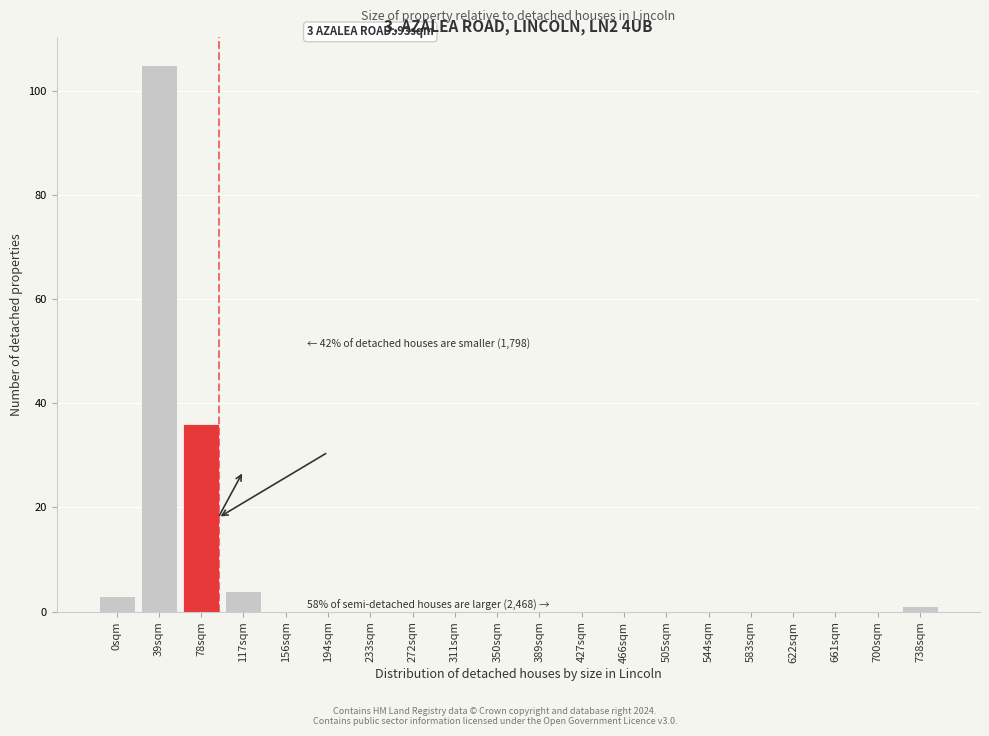

Reading right to left, what are all the values shown in this chart?

738sqm=1	700sqm=0	661sqm=0	622sqm=0	583sqm=0	544sqm=0	505sqm=0	466sqm=0	427sqm=0	389sqm=0	350sqm=0	311sqm=0	272sqm=0	233sqm=0	194sqm=0	156sqm=0	117sqm=4	78sqm=36	39sqm=105	0sqm=3